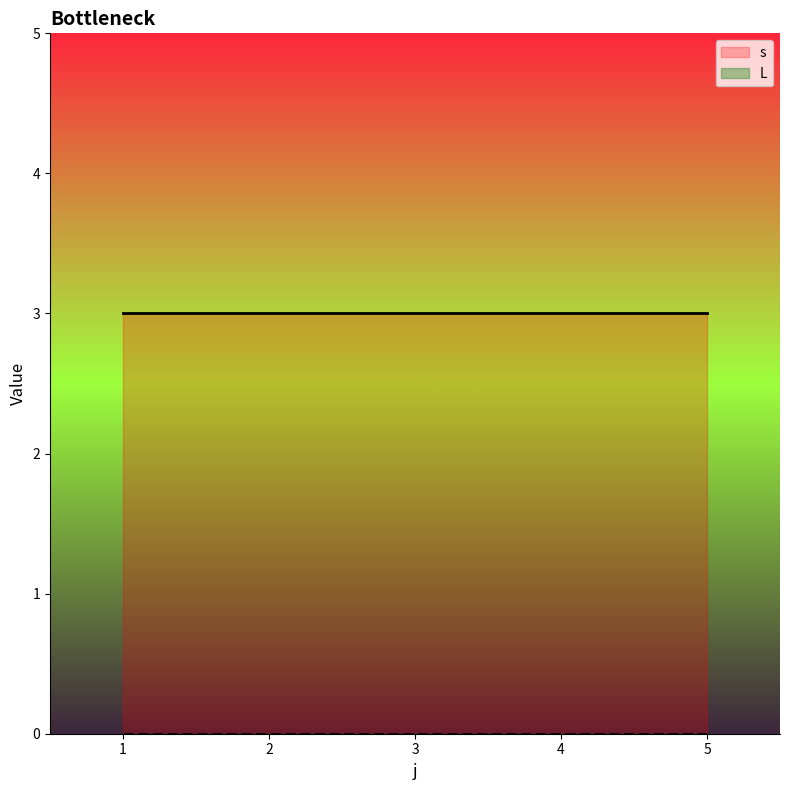

Which series has the largest range (max minus min)?

s